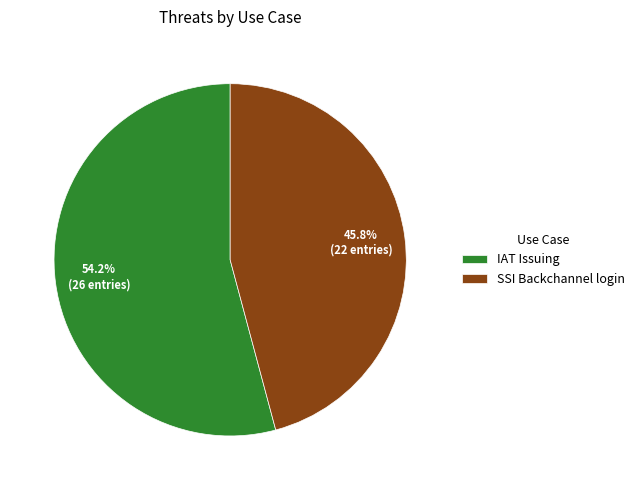

Combined, what portion of the pie is SSI Backchannel login and IAT Issuing?

100.0%